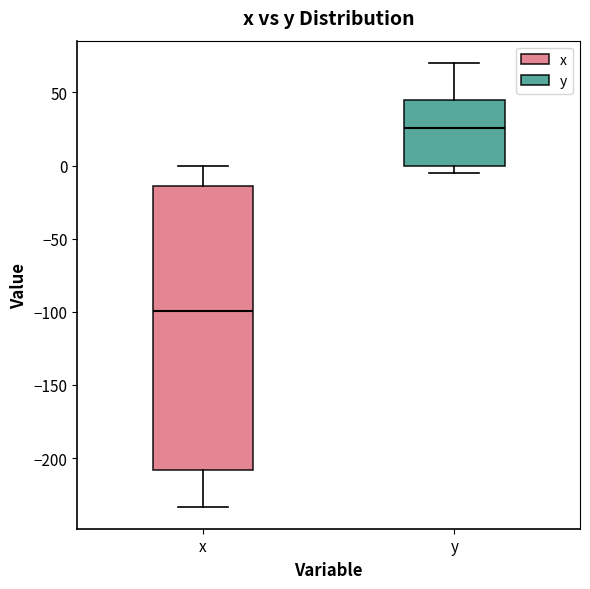

Comparing the boxes themselves (not the whiskers), which one is the tallest?

x